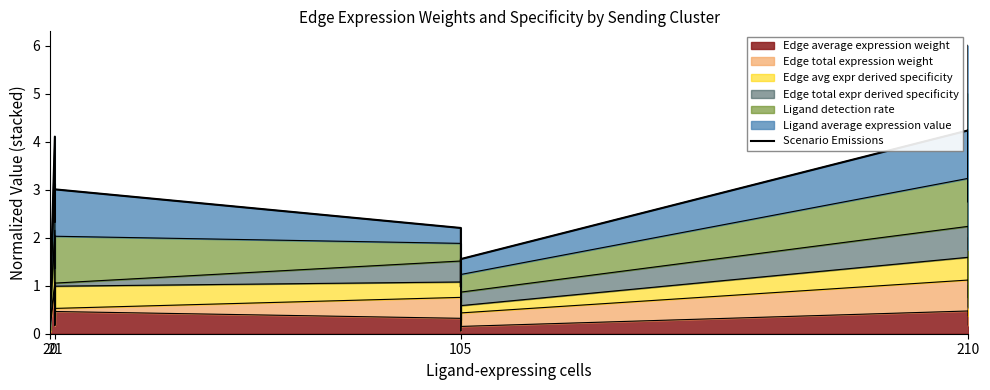

What is the value of the 4th point from the left?

4.1